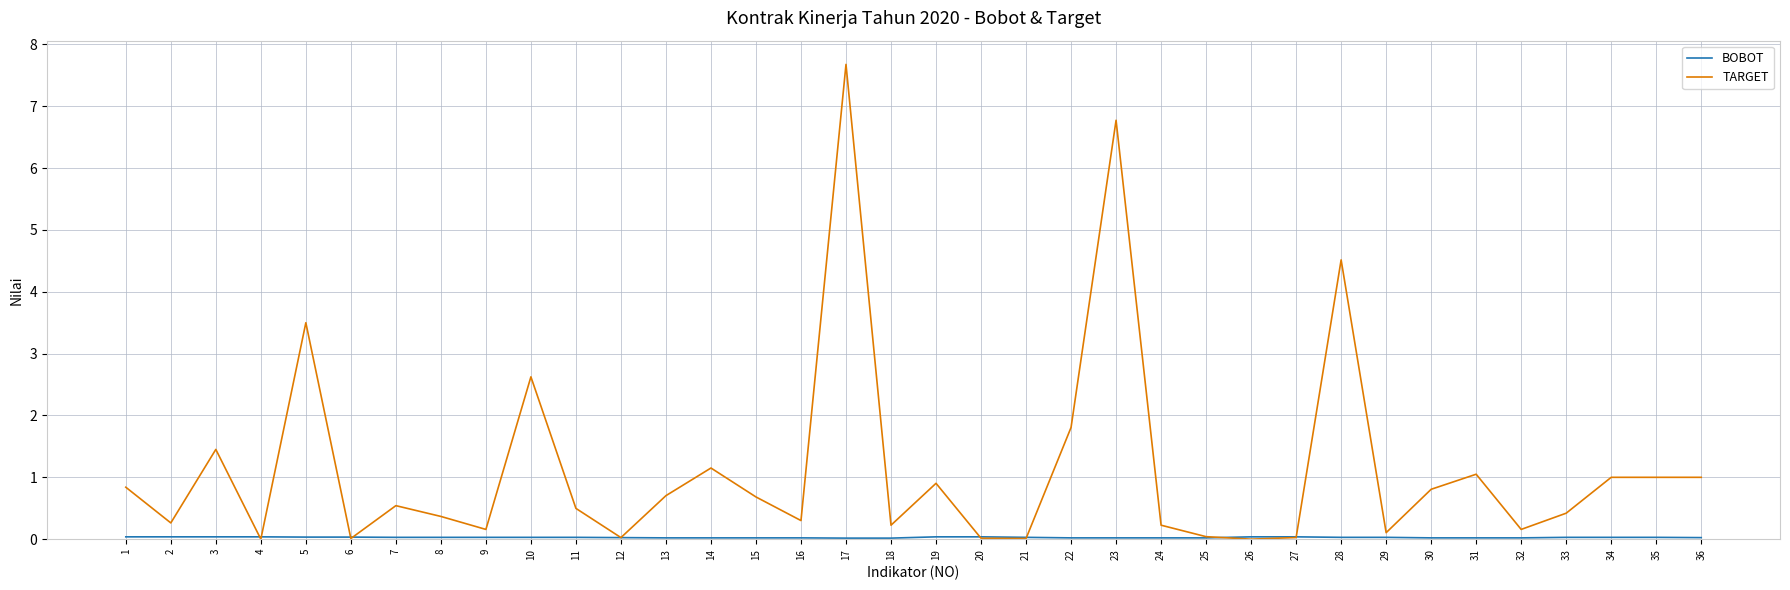

Which series has the widest spread of values?

TARGET